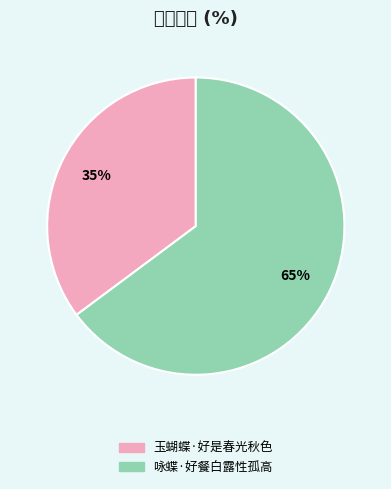

Is it true that 咏蝶·好餐白露性孤高 is 65% of the pie?

True